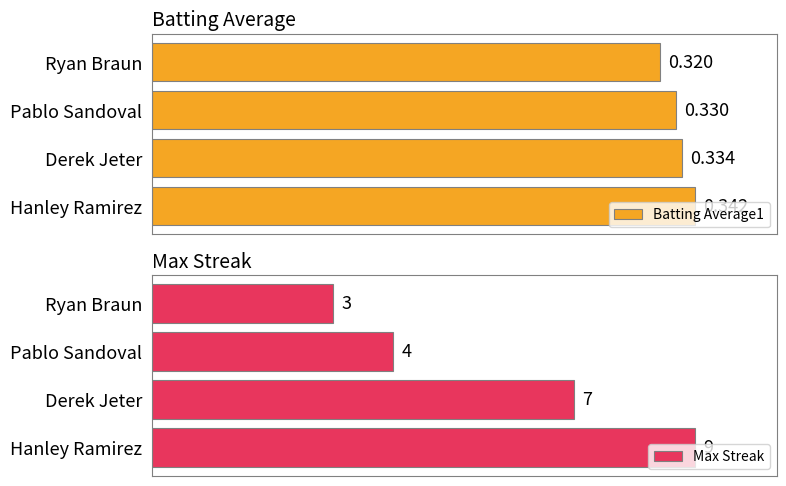

Is it true that Max Streak equals 22.3 at Ryan Braun?

False